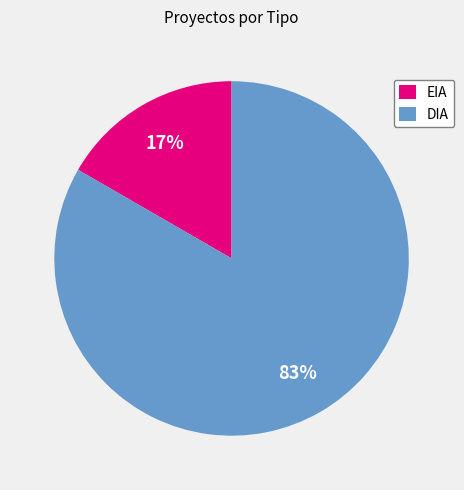

To the nearest percent, what percentage of the pie is DIA?

83%